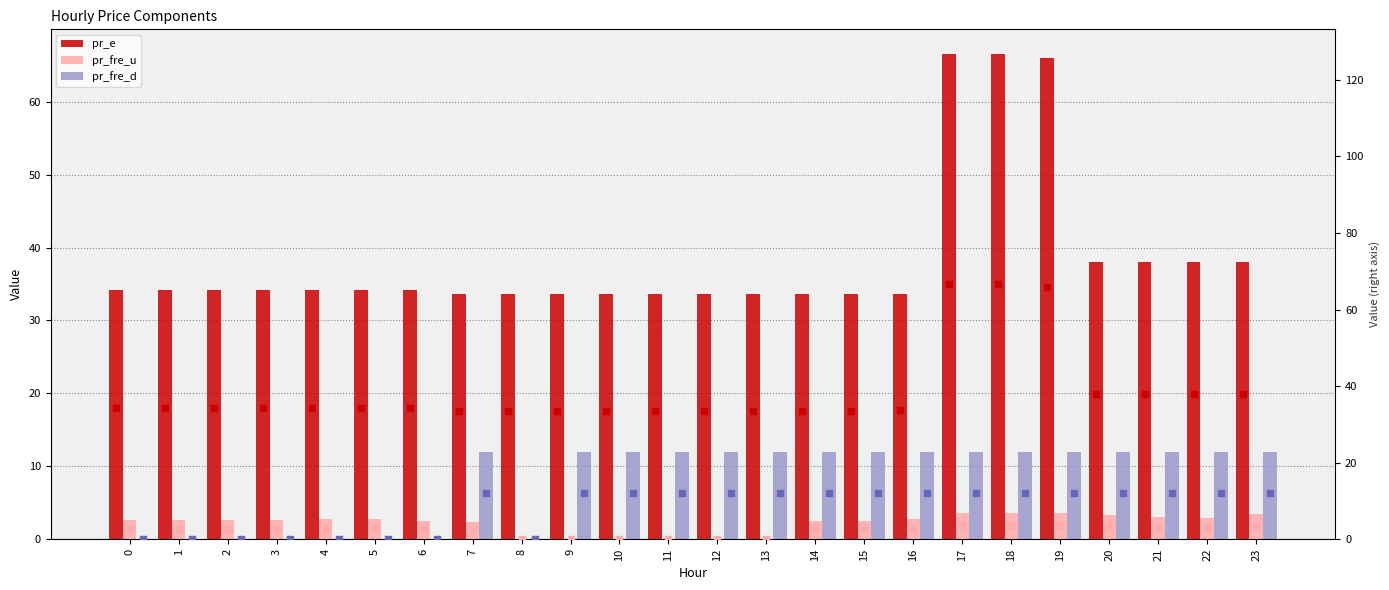

At how many categories does at least one series exceed 62?

3